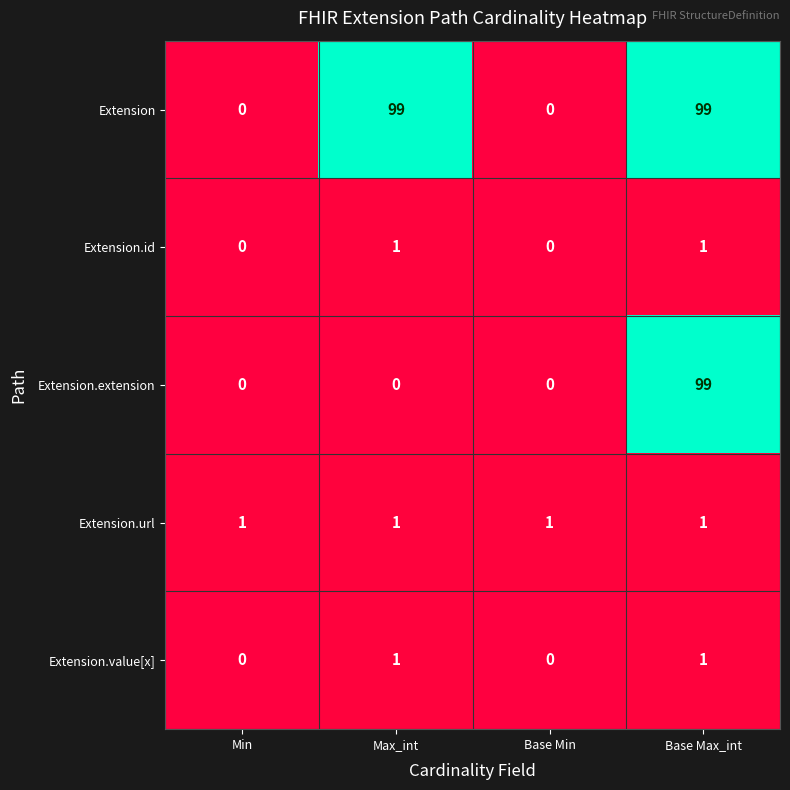

What is the sum of all Extension.extension values?

99